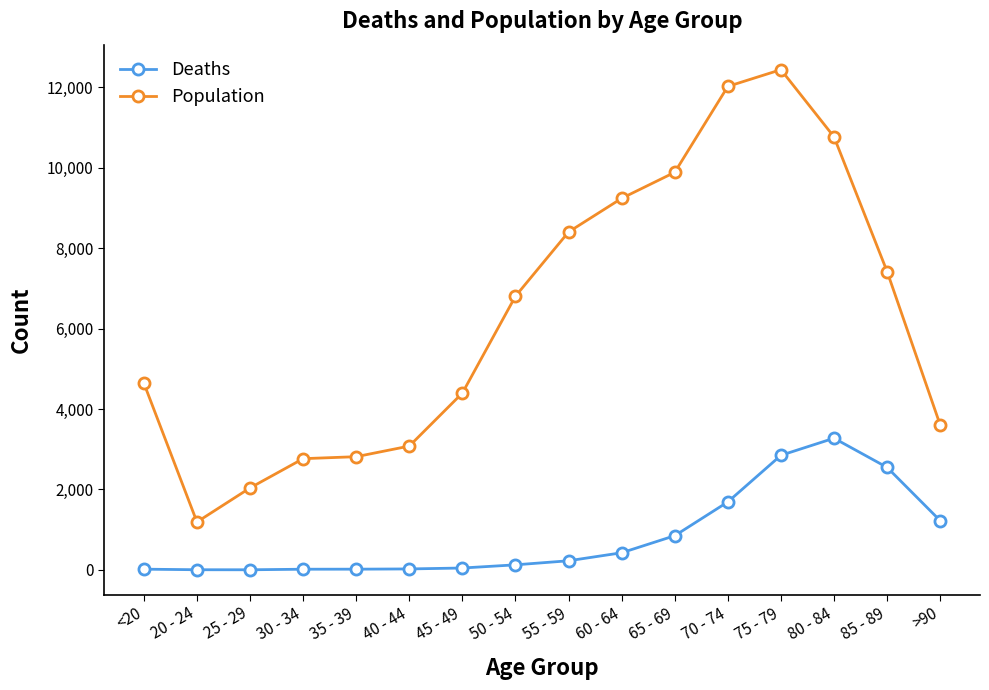

What is the total value across all series at 70 - 74?

13708